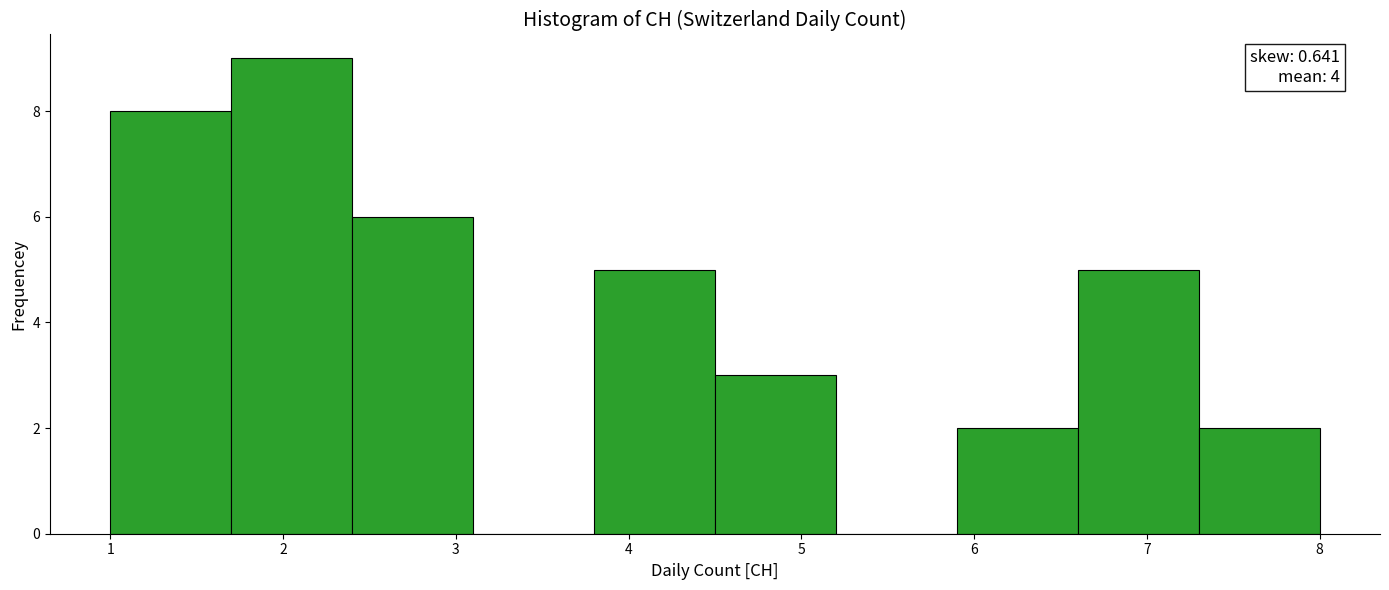

Which range on the x-axis has the tallest bar?

1.7 to 2.4